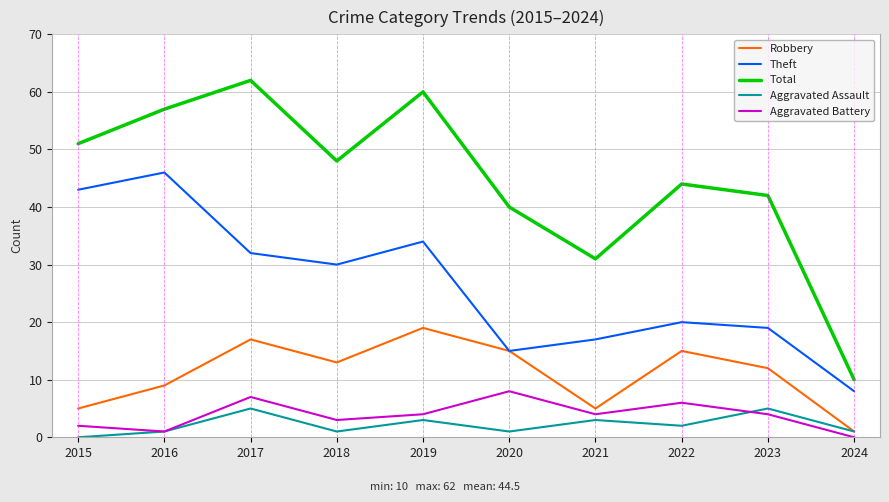

True or false: Theft and Aggravated Battery intersect in this chart.

False